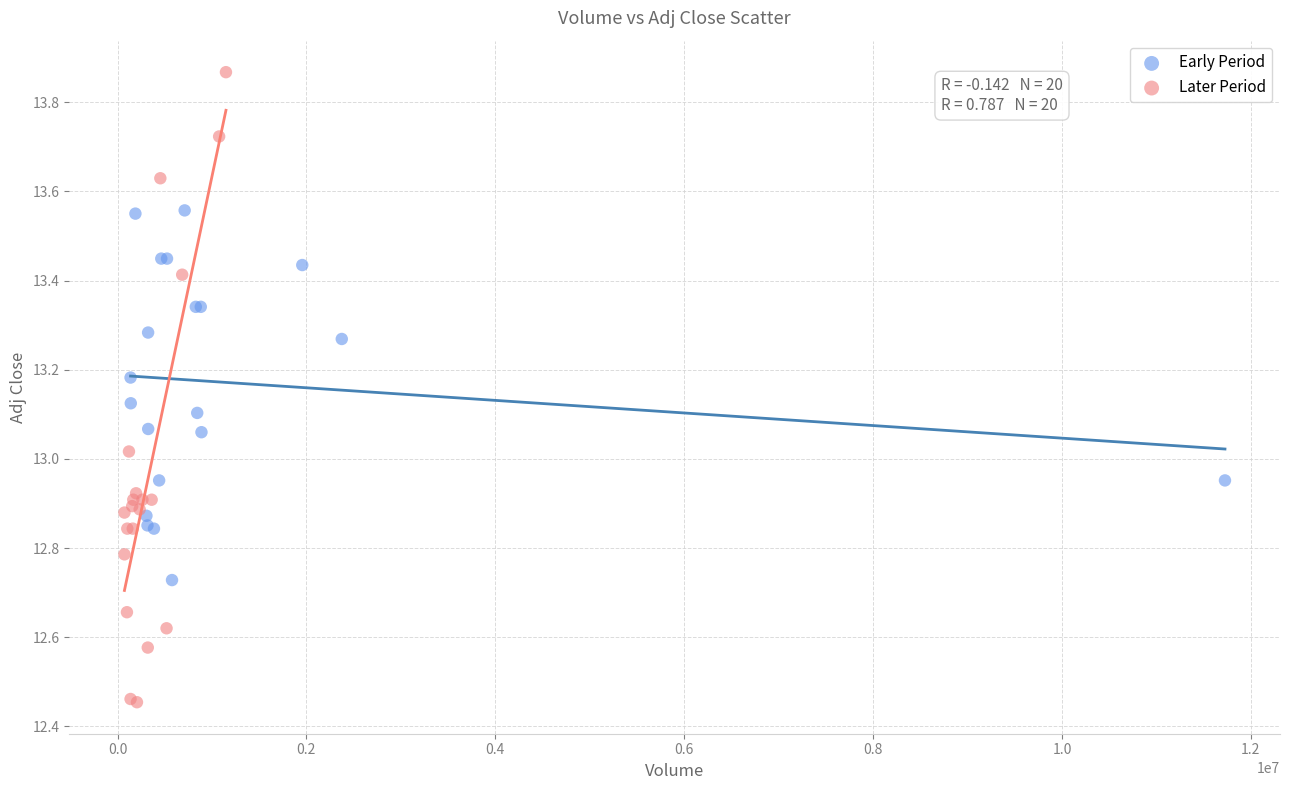

What are all the series names shown in the legend?

Early Period, Later Period